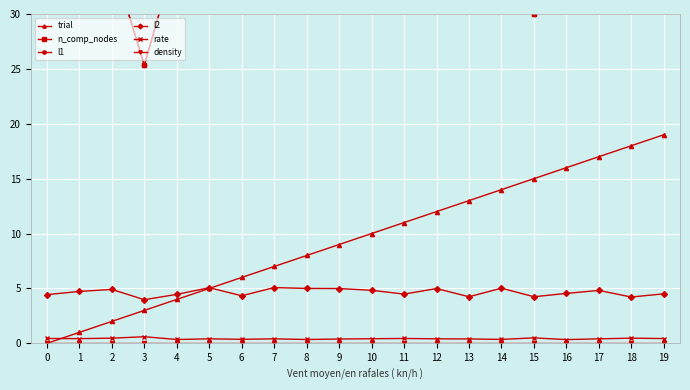

Which series has the widest spread of values?

trial